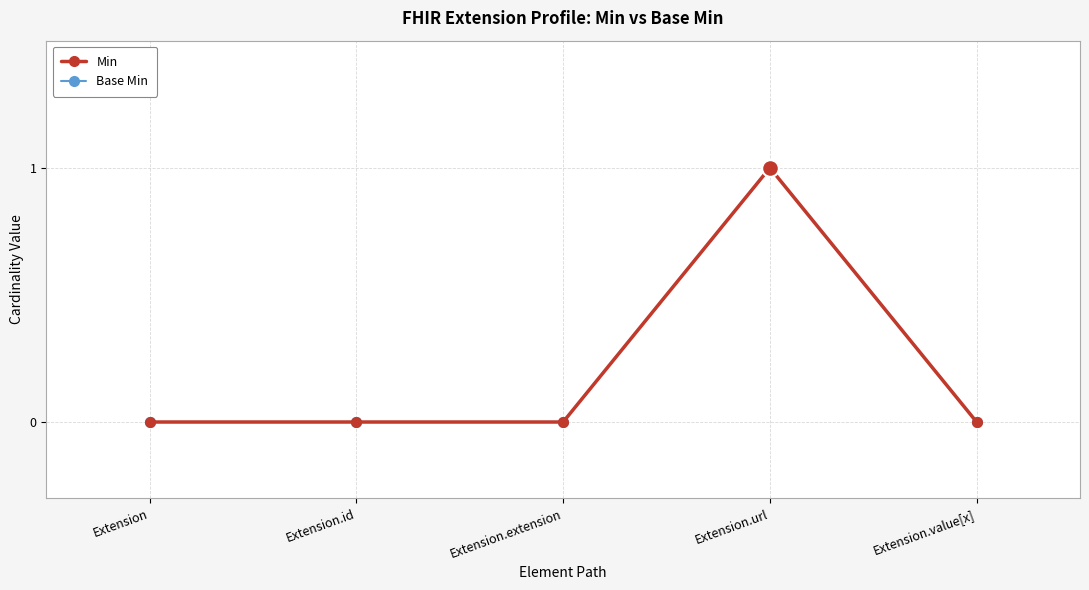

Is this an area chart (filled region under the line)?

No